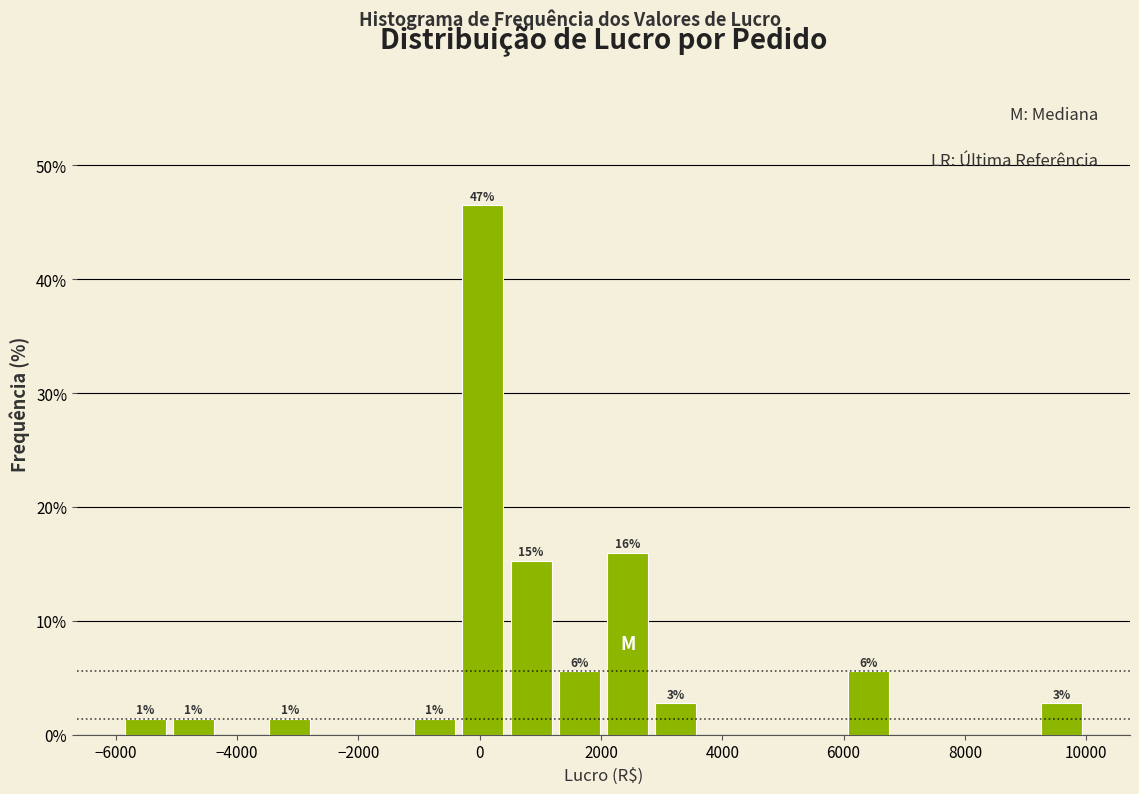

Read against the x-axis, roughly where is the centre of the tallest bar?

0